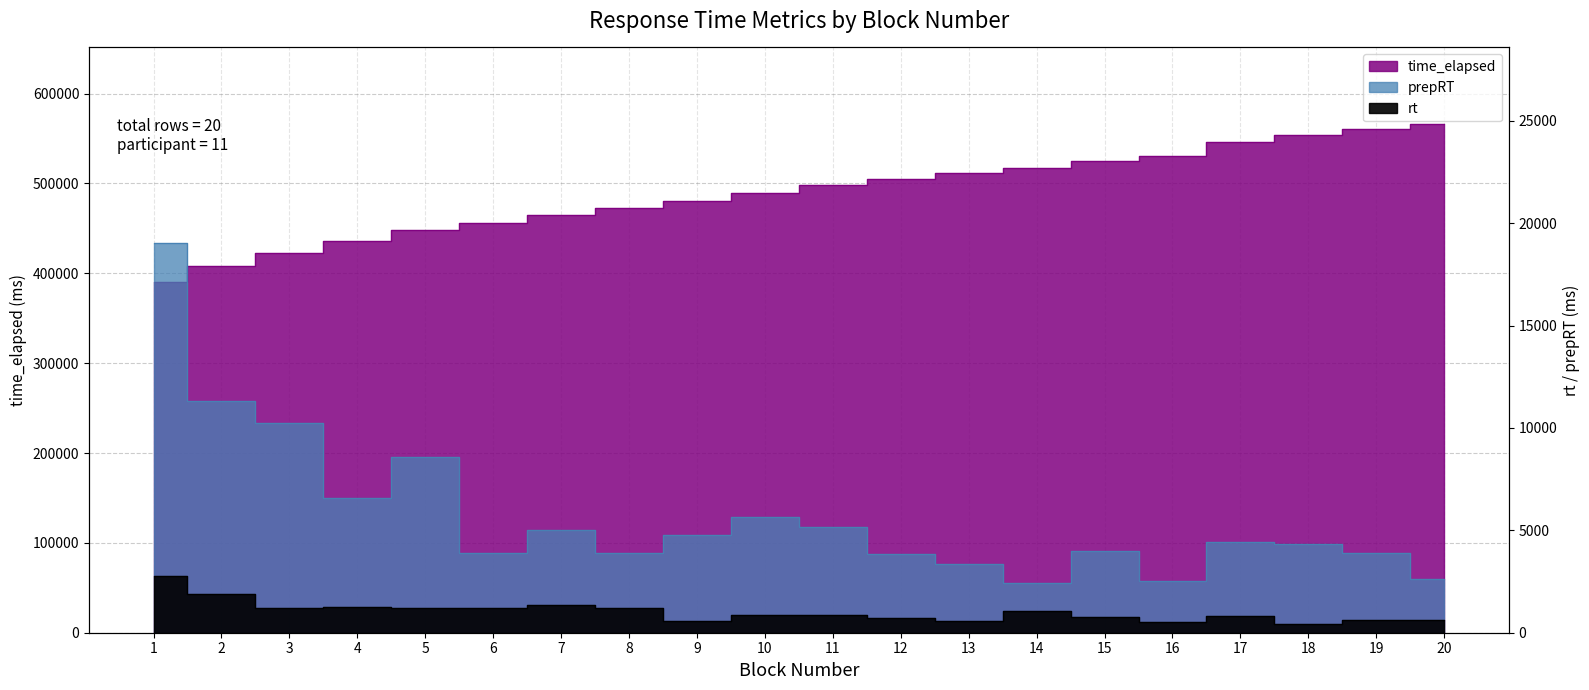

True or false: rt has a value of 850 at 10.

True